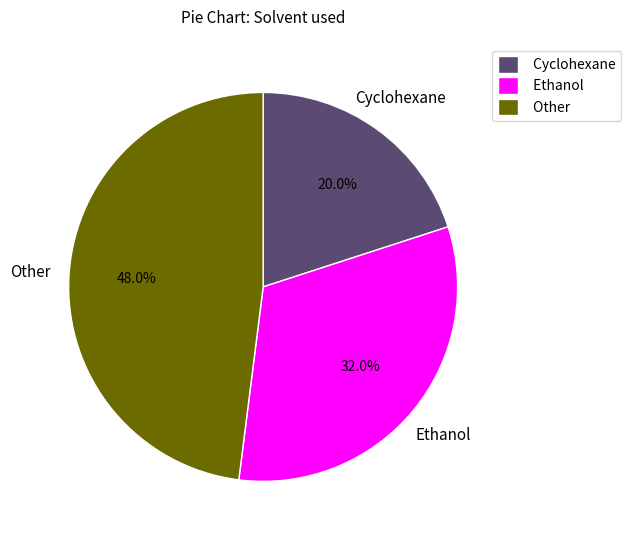

What is the total percentage of Other and Cyclohexane?

68.0%